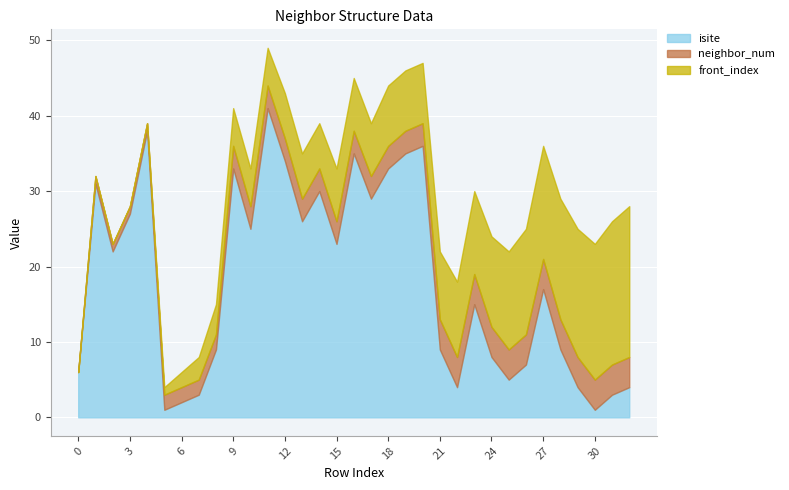

Reading right to left, list all the values displayed in this chart.

isite: 4	3	1	4	9	17	7	5	8	15	4	9	36	35	33	29	35	23	30	26	34	41	25	33	9	3	2	1	38	27	22	31	6
neighbor_num: 4	4	4	4	4	4	4	4	4	4	4	4	3	3	3	3	3	3	3	3	3	3	3	3	2	2	2	2	1	1	1	1	0
front_index: 20	19	18	17	16	15	14	13	12	11	10	9	8	8	8	7	7	7	6	6	6	5	5	5	4	3	2	1	0	0	0	0	0